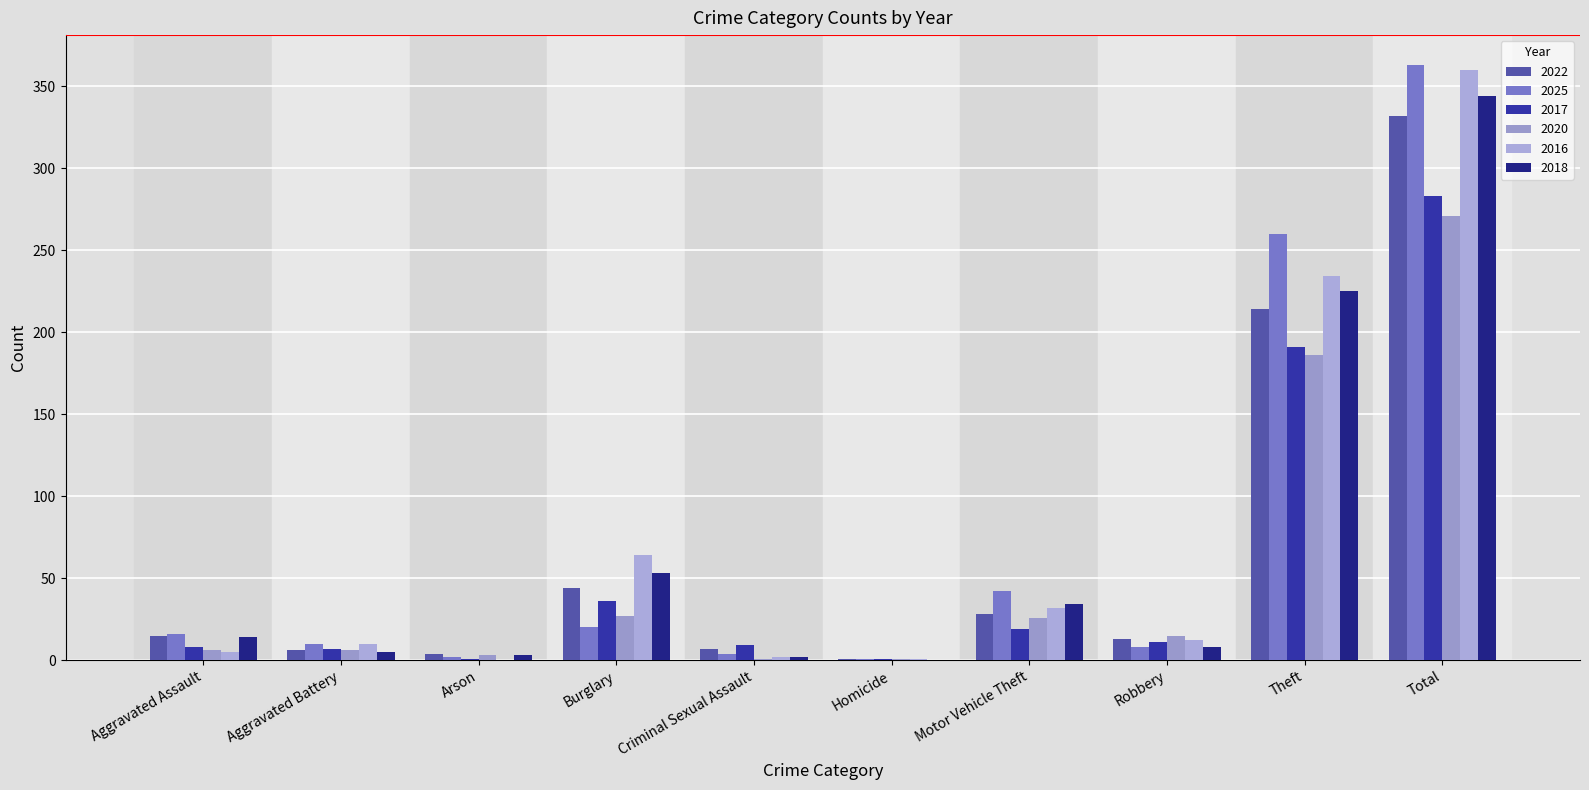

At which label is 2016 closest to 180?

Theft